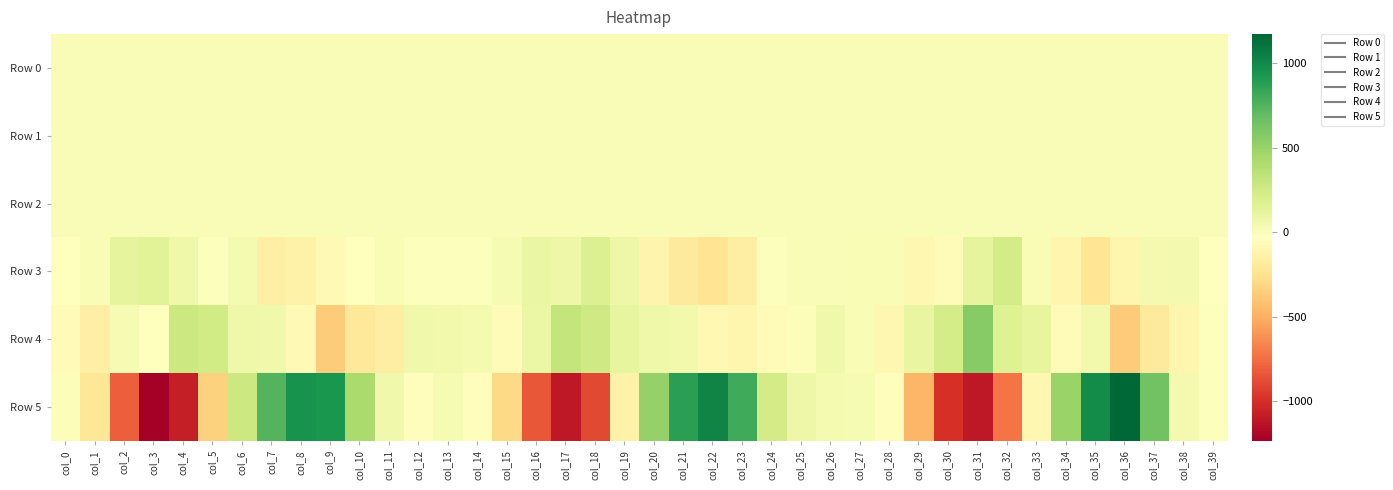

Which series has the largest total across all categories?

Row 4